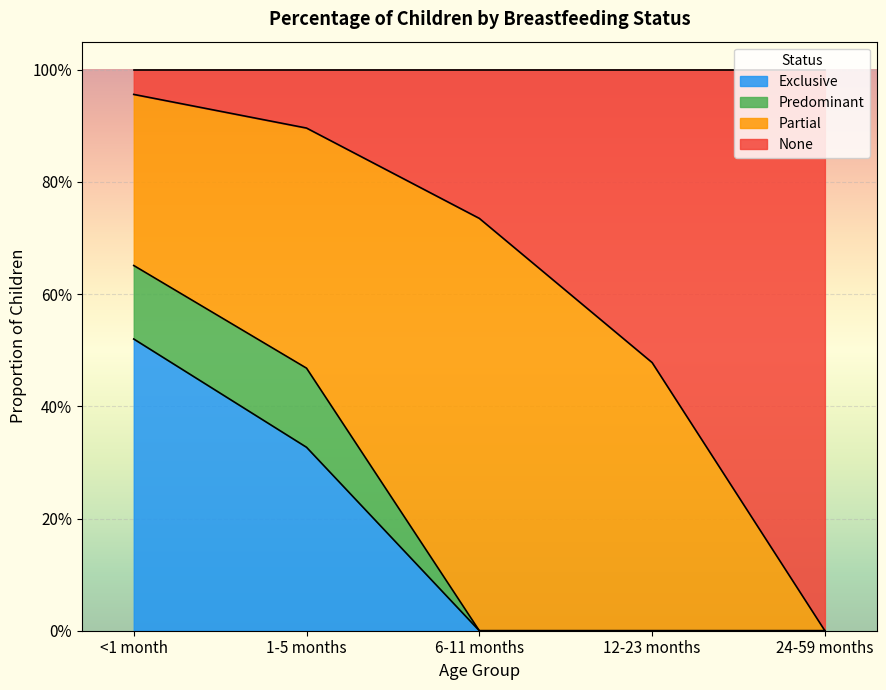

What is the average value of the Exclusive series?

0.2